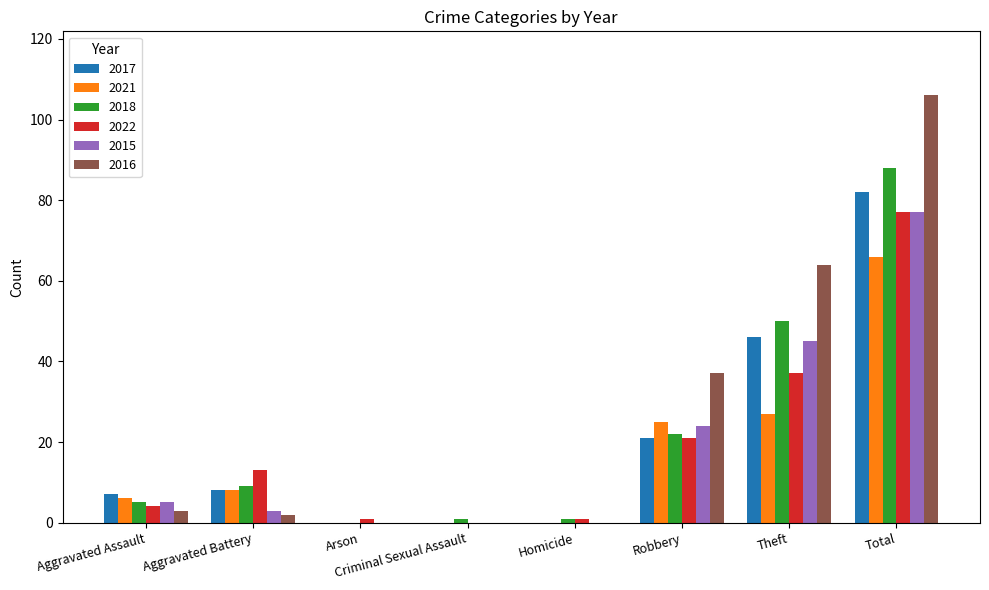

Reading left to right, transcribe all the data shown in this chart.

2017: Aggravated Assault=7	Aggravated Battery=8	Arson=0	Criminal Sexual Assault=0	Homicide=0	Robbery=21	Theft=46	Total=82
2021: Aggravated Assault=6	Aggravated Battery=8	Arson=0	Criminal Sexual Assault=0	Homicide=0	Robbery=25	Theft=27	Total=66
2018: Aggravated Assault=5	Aggravated Battery=9	Arson=0	Criminal Sexual Assault=1	Homicide=1	Robbery=22	Theft=50	Total=88
2022: Aggravated Assault=4	Aggravated Battery=13	Arson=1	Criminal Sexual Assault=0	Homicide=1	Robbery=21	Theft=37	Total=77
2015: Aggravated Assault=5	Aggravated Battery=3	Arson=0	Criminal Sexual Assault=0	Homicide=0	Robbery=24	Theft=45	Total=77
2016: Aggravated Assault=3	Aggravated Battery=2	Arson=0	Criminal Sexual Assault=0	Homicide=0	Robbery=37	Theft=64	Total=106